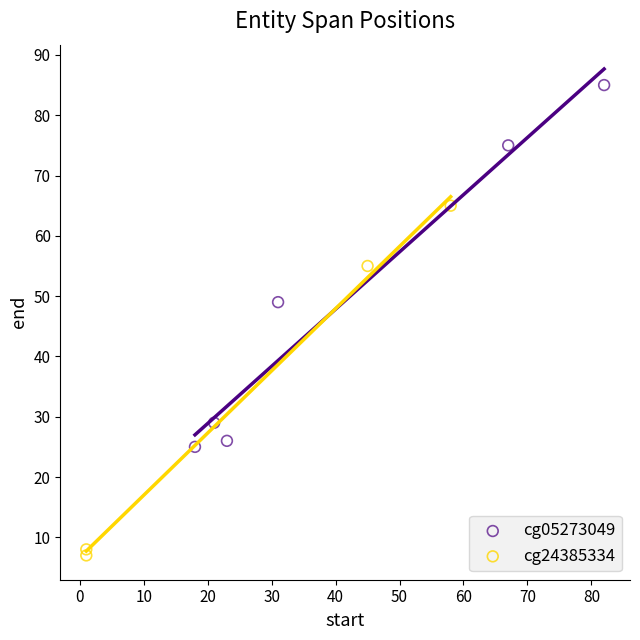

Which series contains the highest Y value?

cg05273049